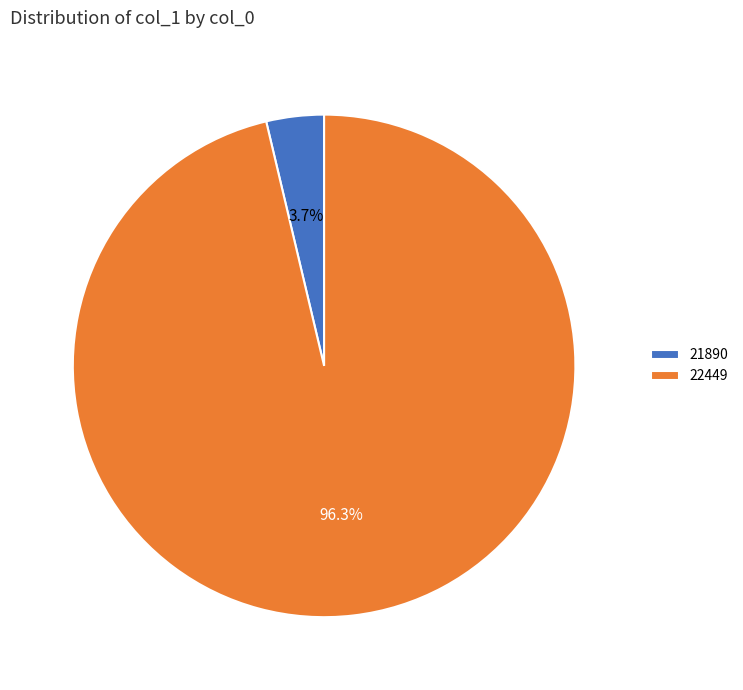

The 22449 slice represents 85% of the pie. True or false?

False